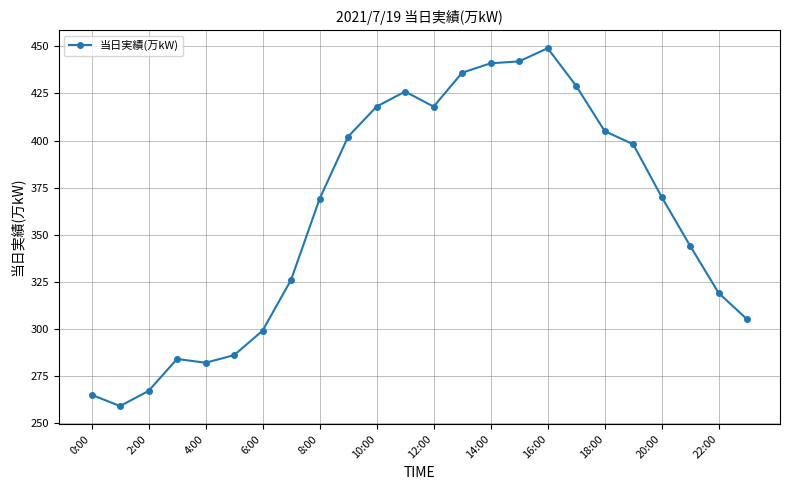

What is the minimum value shown in the chart?

259